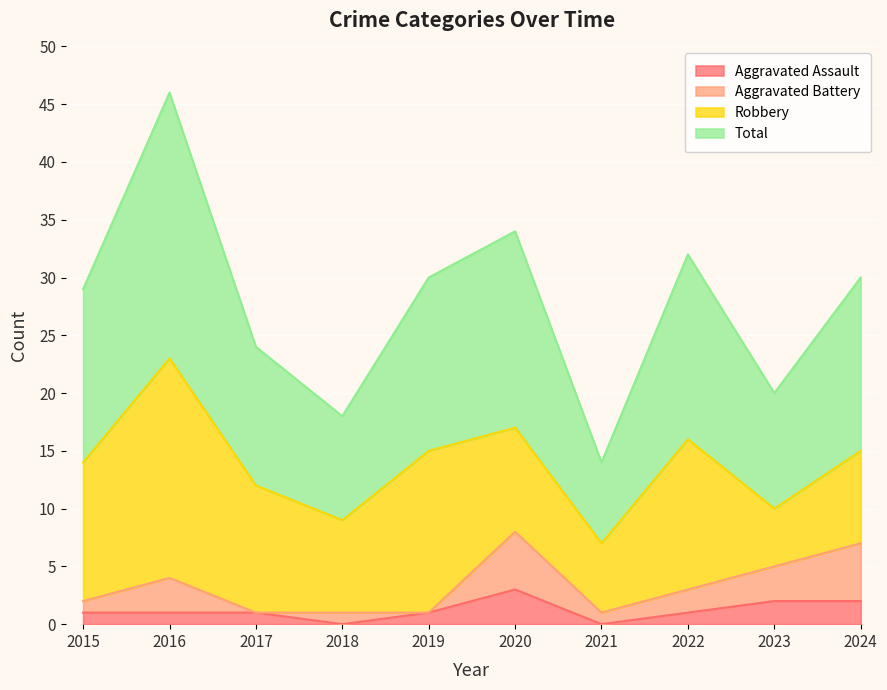

What is the difference between the maximum and minimum values in the Aggravated Assault series?

3